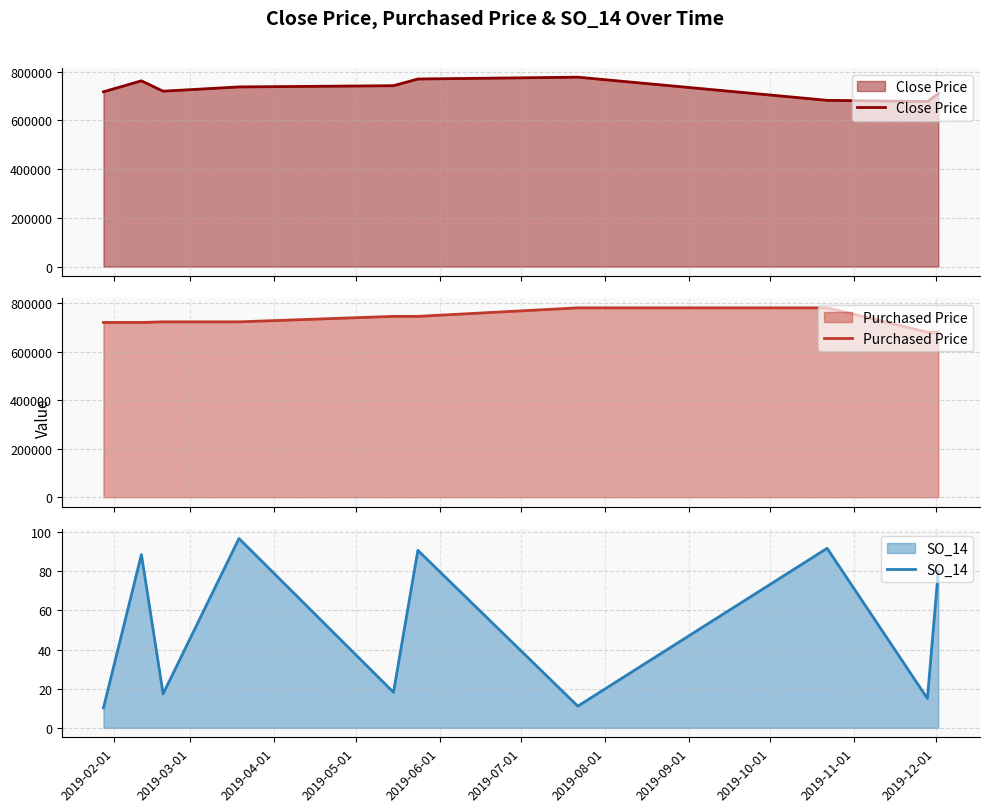

What is the highest value of the SO_14 series?

96.7